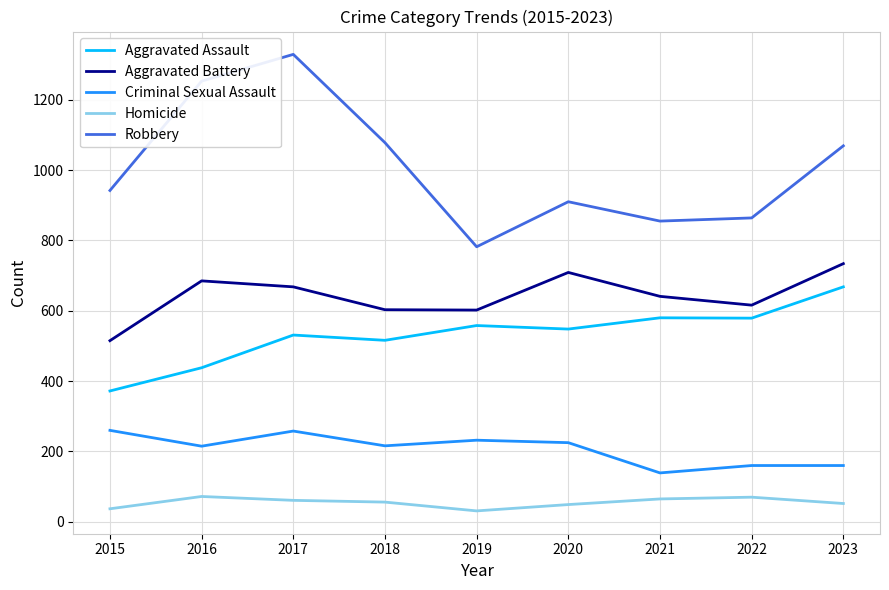

What is the difference between the maximum and minimum values in the Homicide series?

41